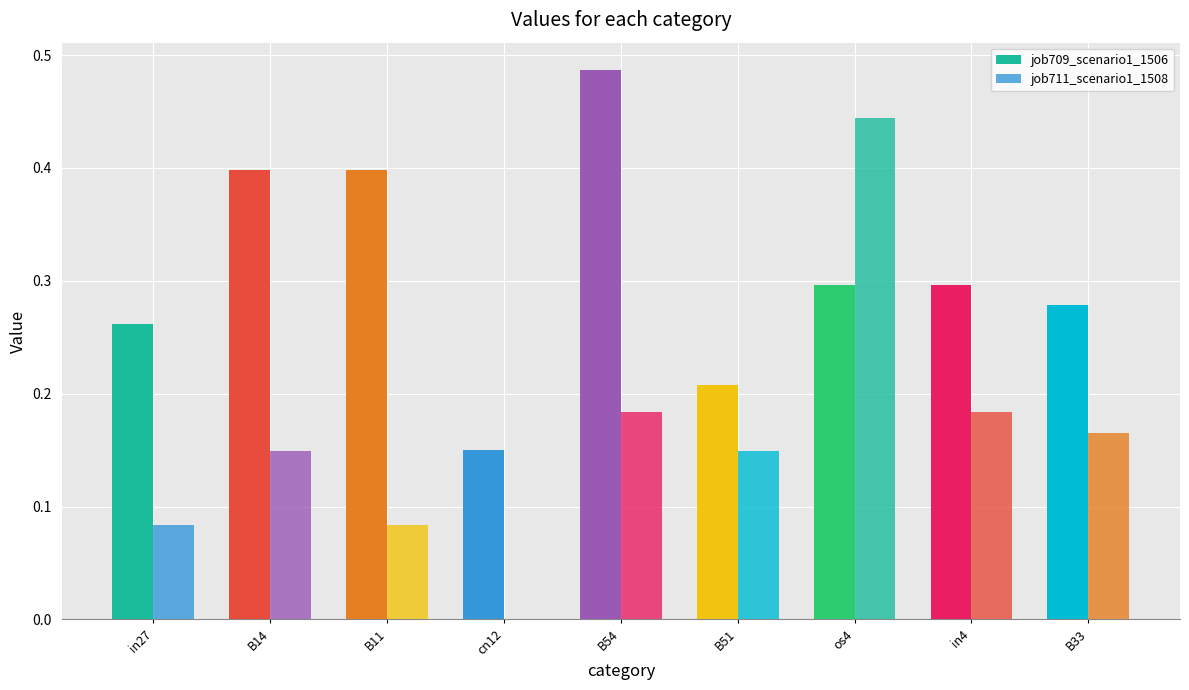

What is the minimum value for job709_scenario1_1506?

0.1